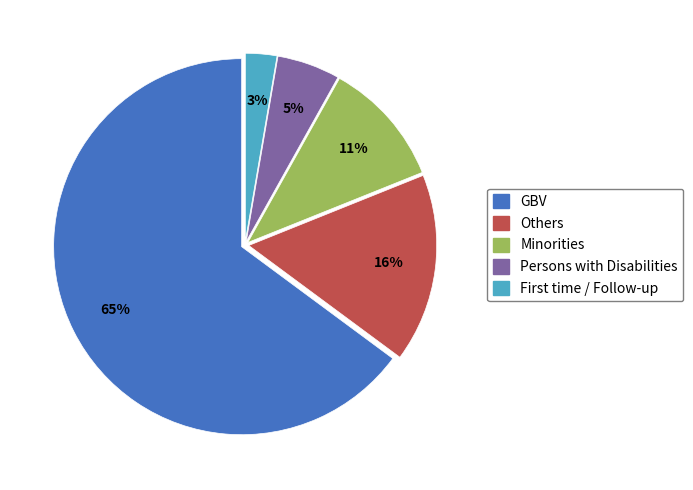

Which category has the biggest portion of the pie?

GBV